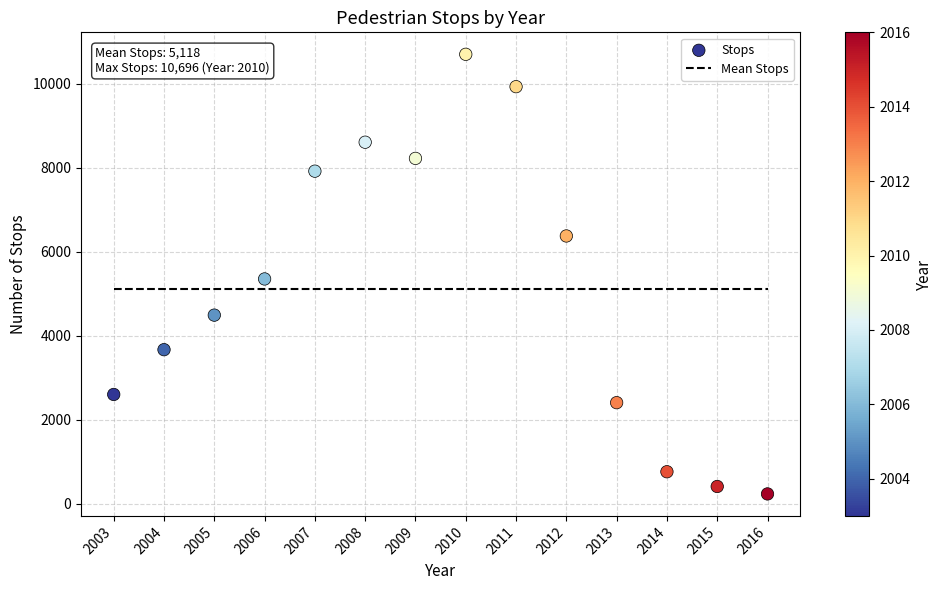

What is the range of X values (max minus min)?

13